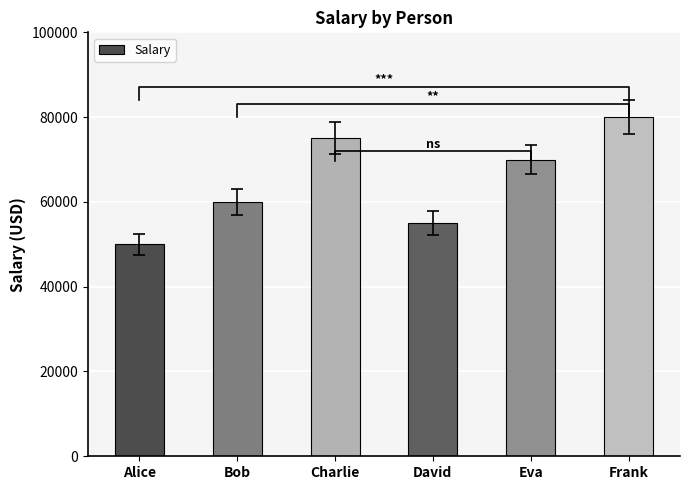

What is the minimum value shown in the chart?

50000